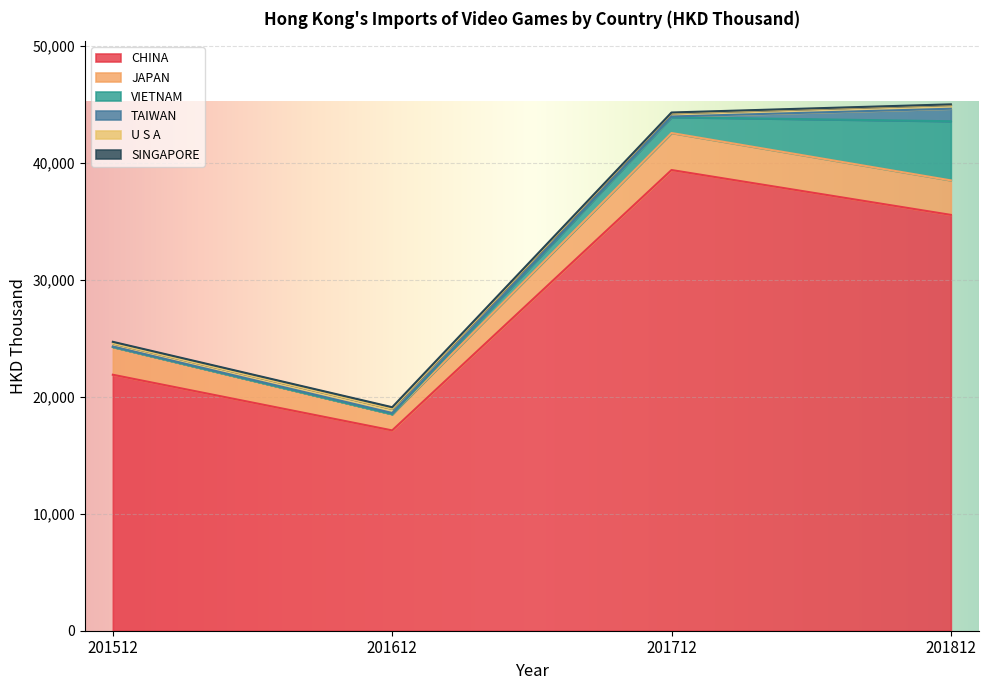

What is the value of the U S A point at the 2nd from the left?

358.0